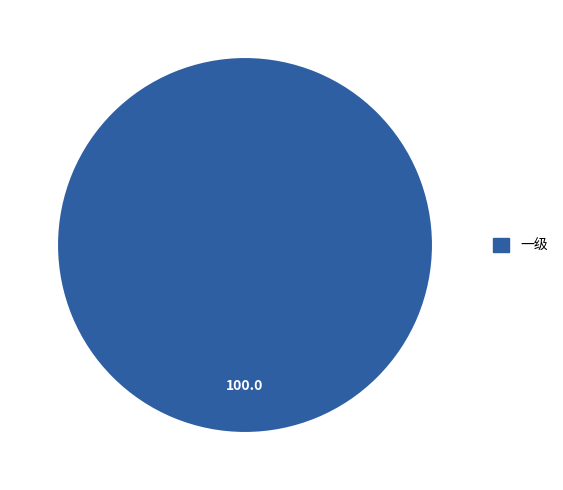

How many segments does this pie chart have?

1